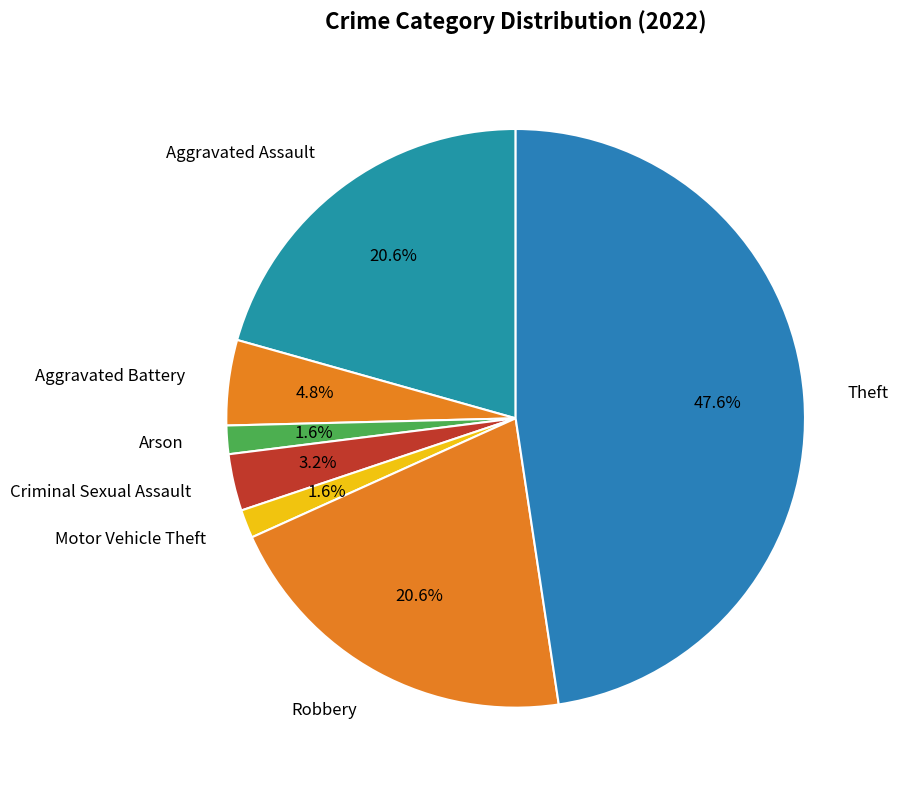

Which has a higher value, Motor Vehicle Theft or Theft?

Theft